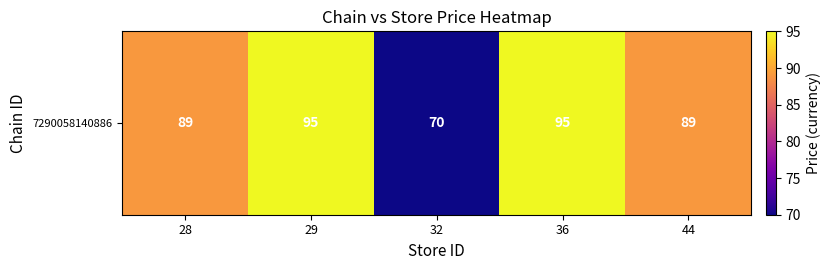

What is the ratio of the value at 28 to the value at 32?

1.3